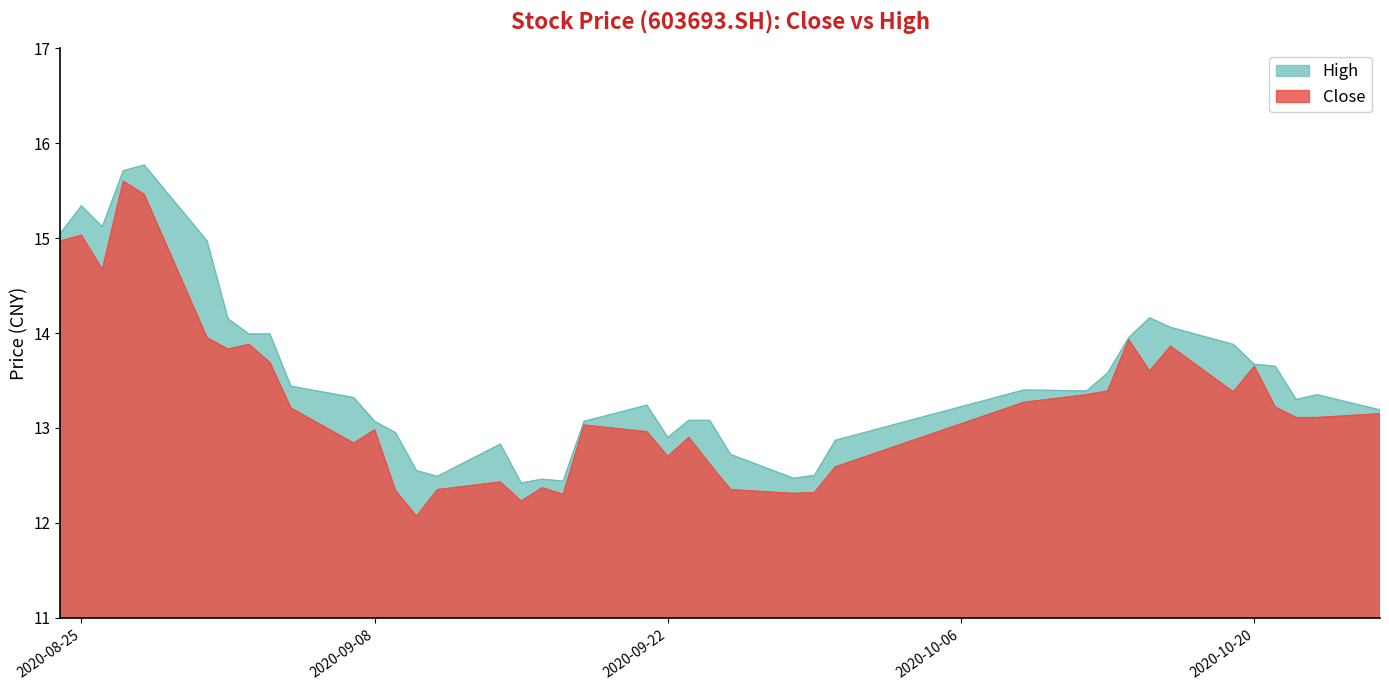

True or false: high and close intersect in this chart.

False